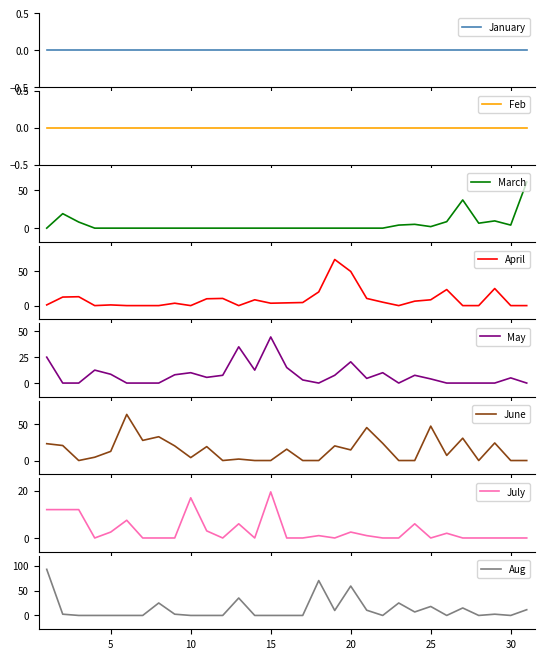

Which series has the largest range (max minus min)?

Aug